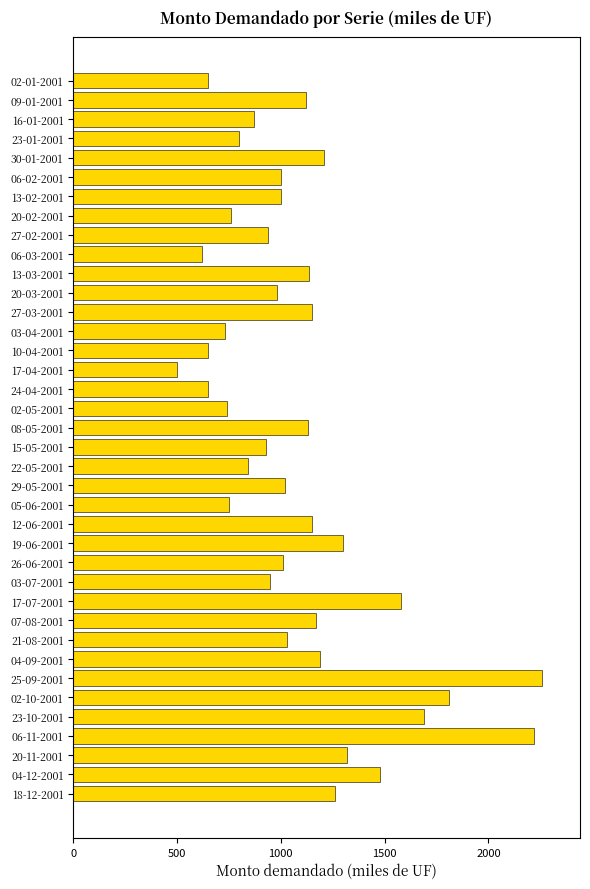

What is the change in value from 30-01-2001 to 08-05-2001?

-80